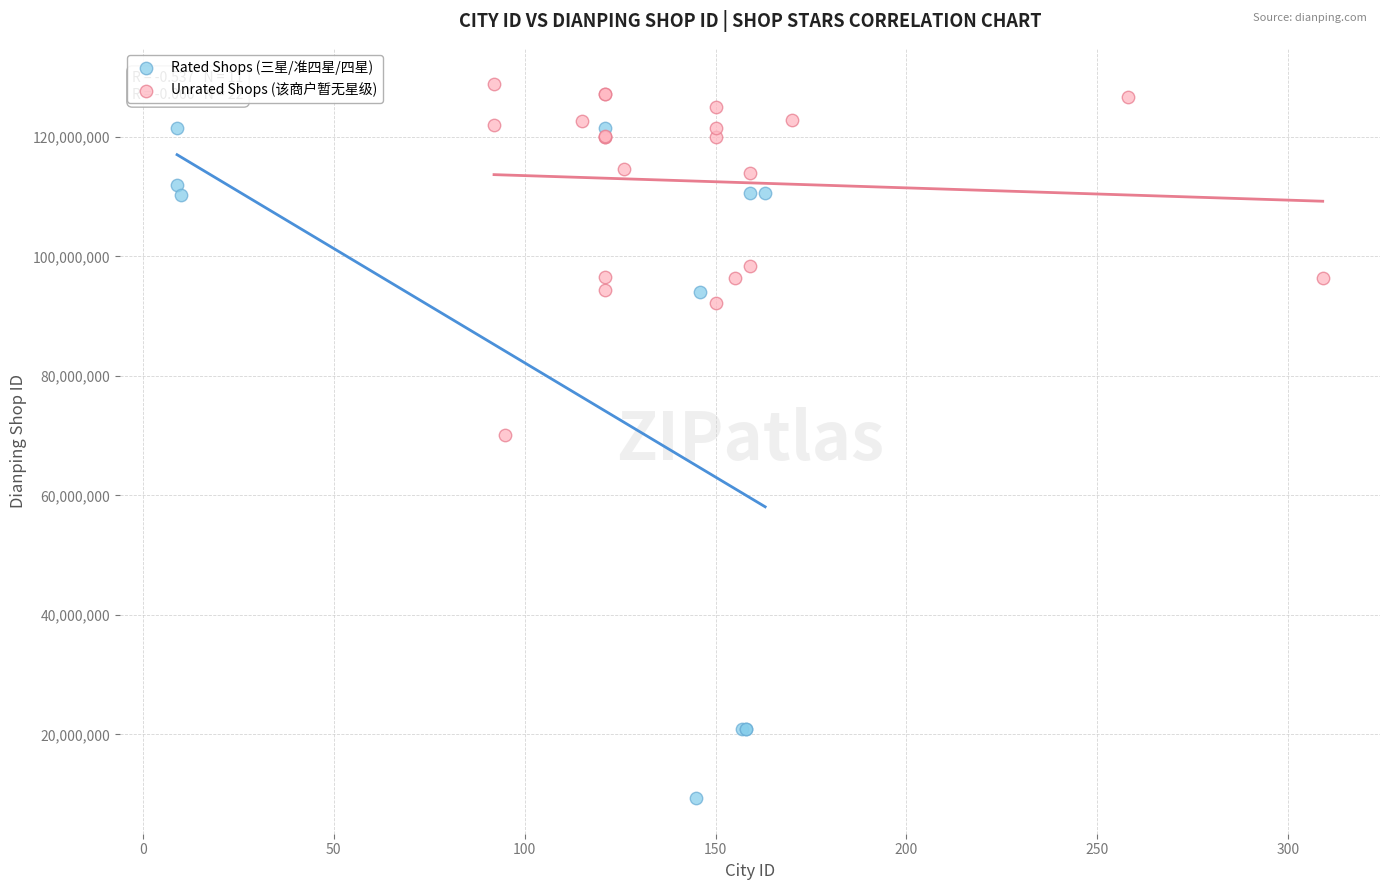

Which series reaches the maximum Y coordinate?

Unrated Shops (该商户暂无星级)